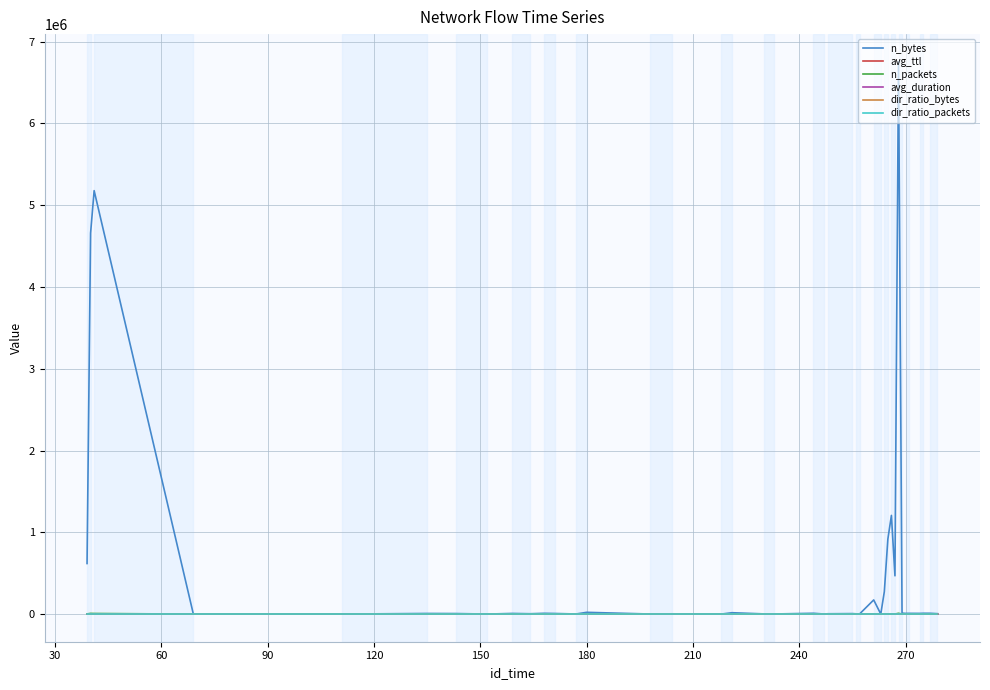

Which series has the largest range (max minus min)?

n_bytes